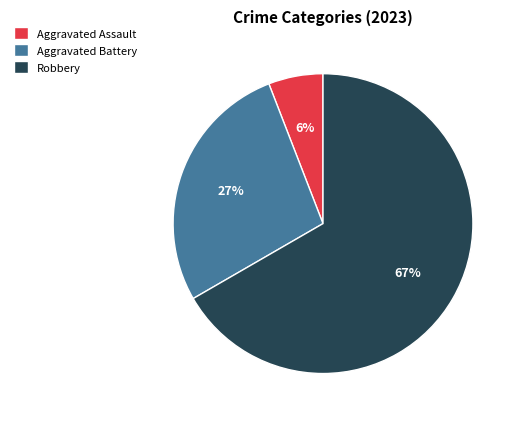

Which category has the biggest portion of the pie?

Robbery